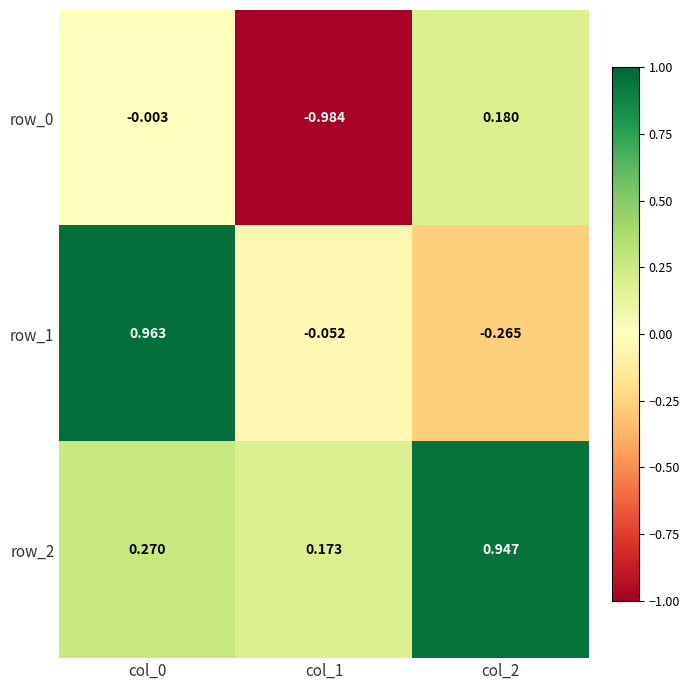

What is the total value across all series at col_0?

1.2